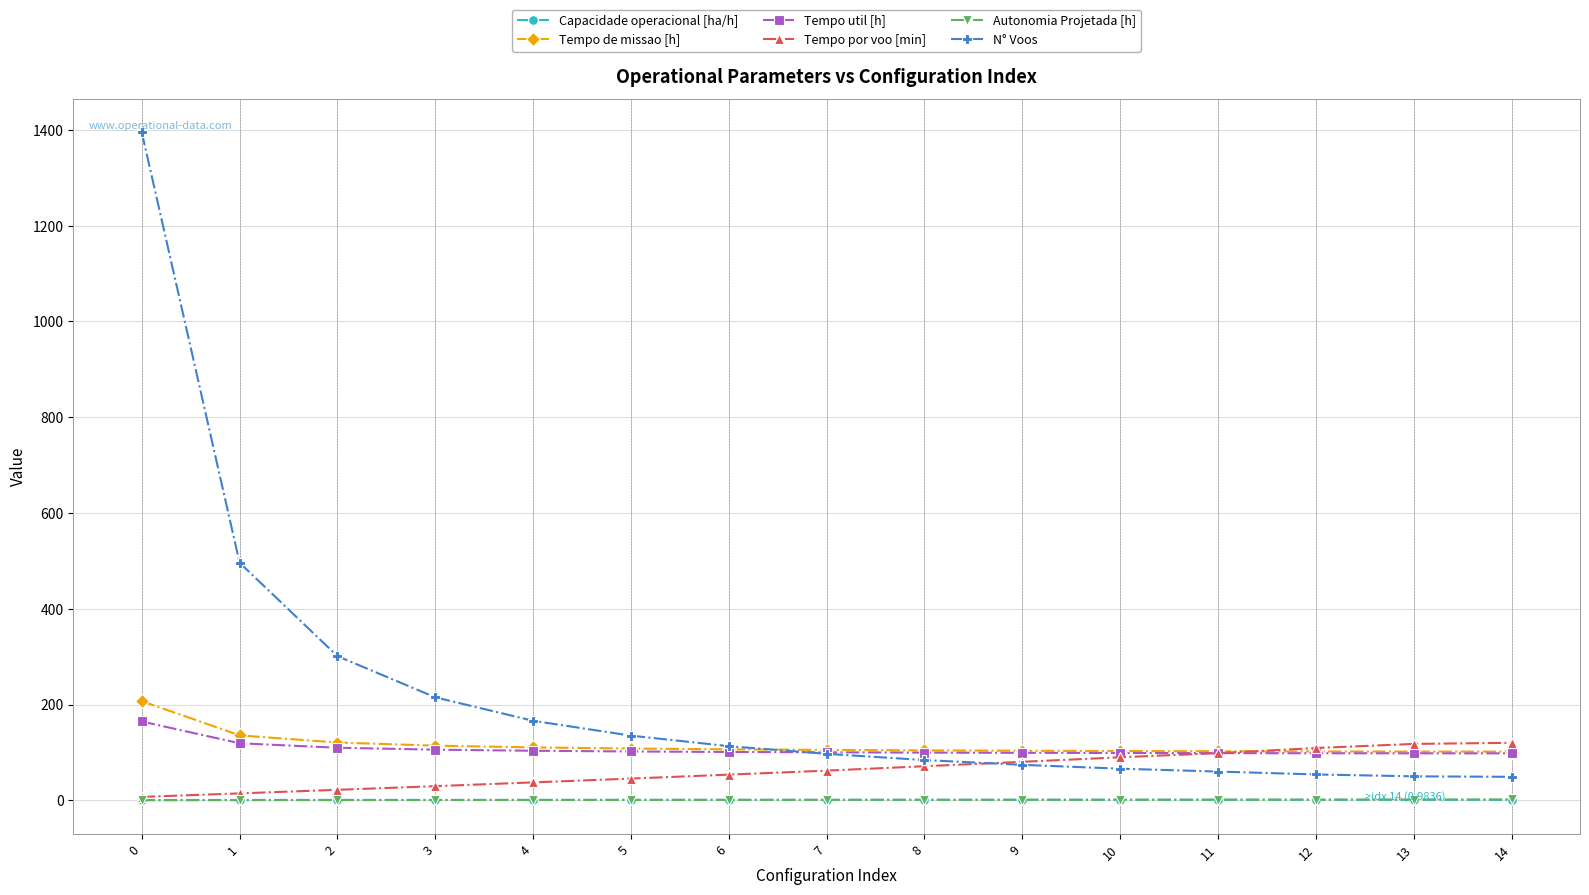

At which label does Tempo por voo [min] first exceed 61?

7